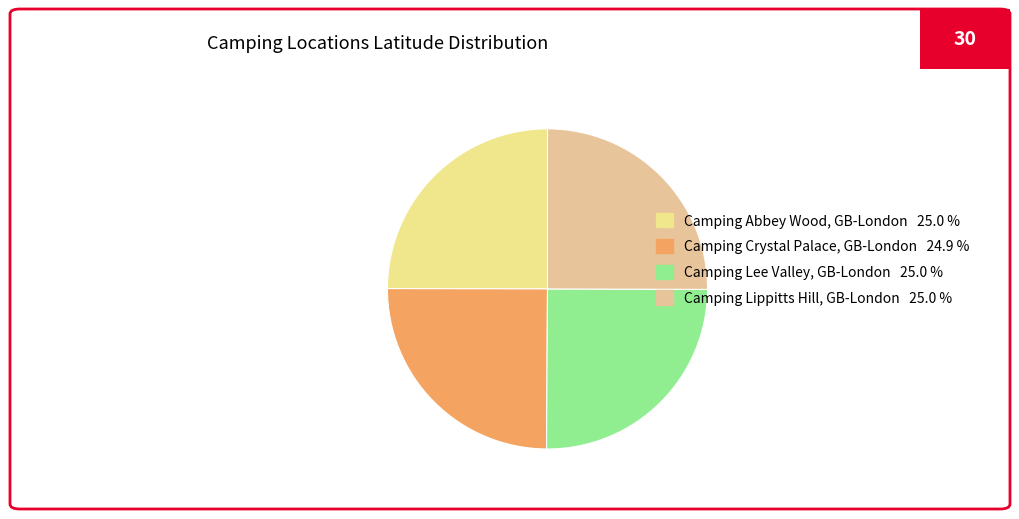

Between Camping Lee Valley, GB-London and Camping Abbey Wood, GB-London, which is larger?

Camping Lee Valley, GB-London